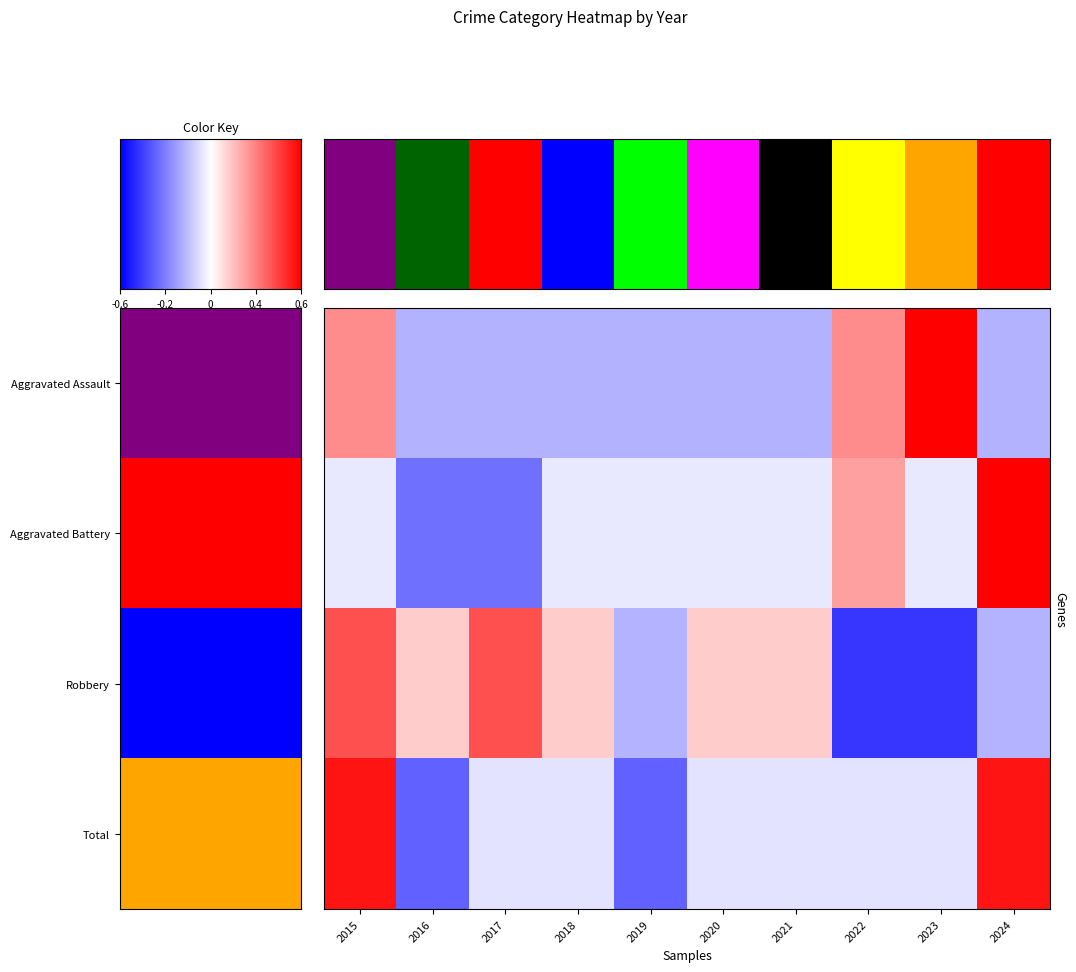

Which series has the widest spread of values?

Aggravated Battery